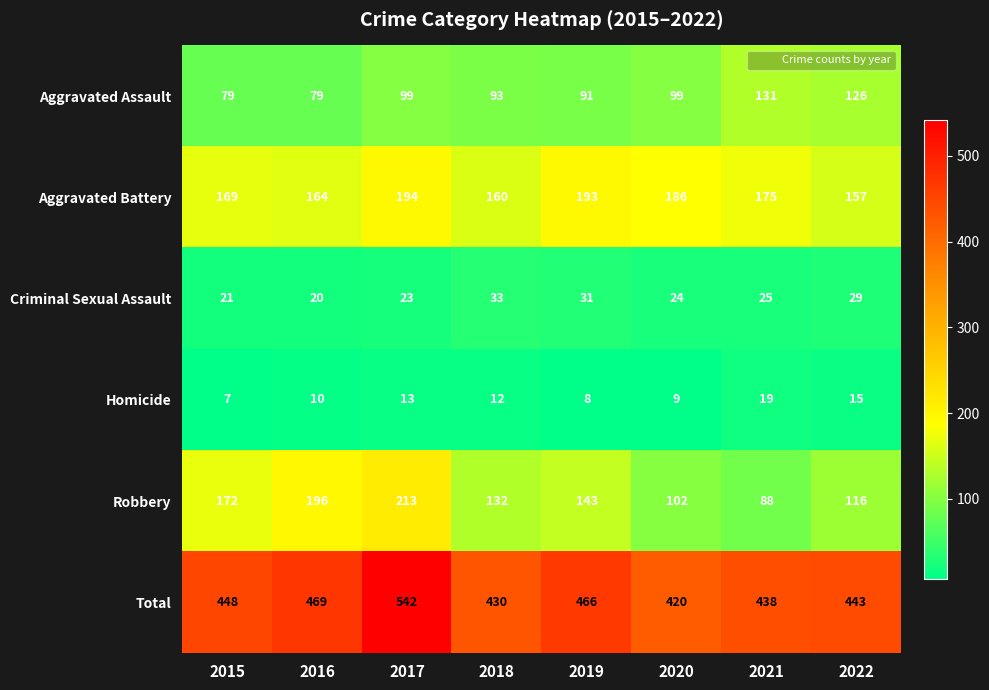

Which series has the largest range (max minus min)?

Robbery